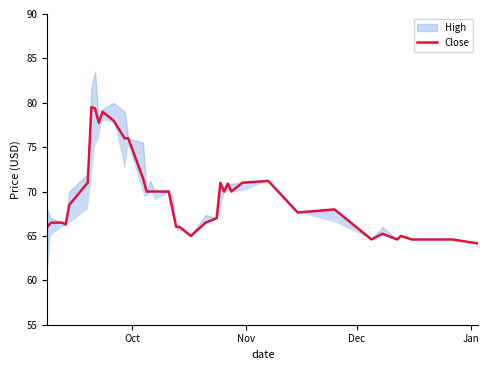

What is the minimum value for Close?

64.2